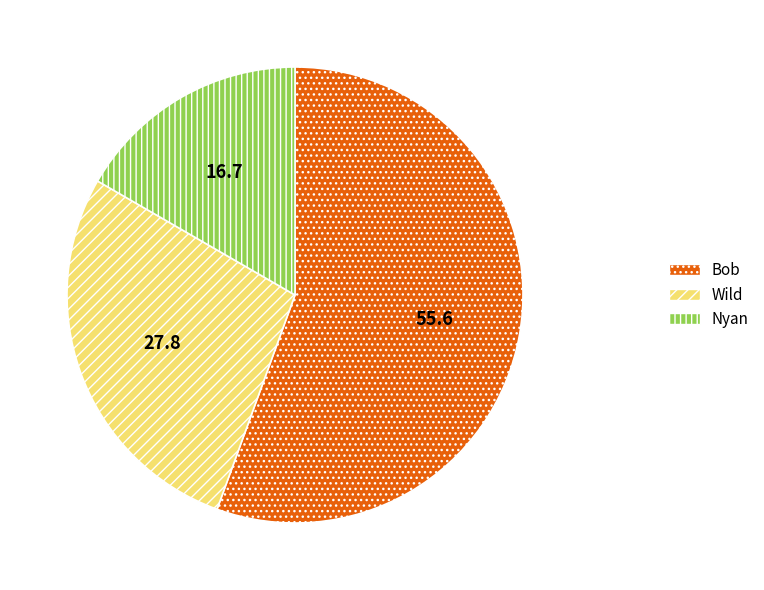

Is there a majority slice in this chart?

Yes